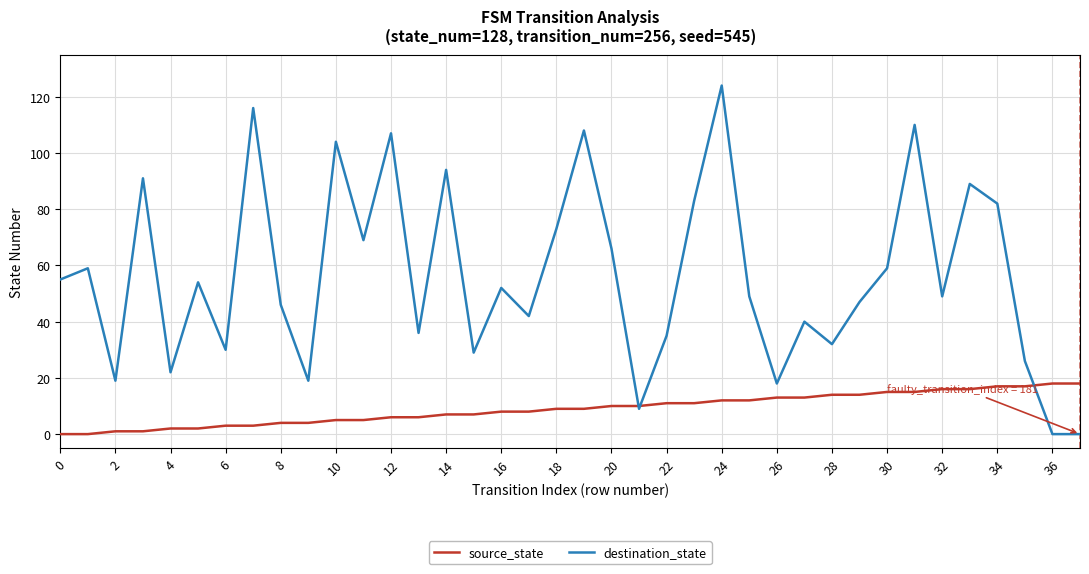

What is the average value of the source_state series?

9